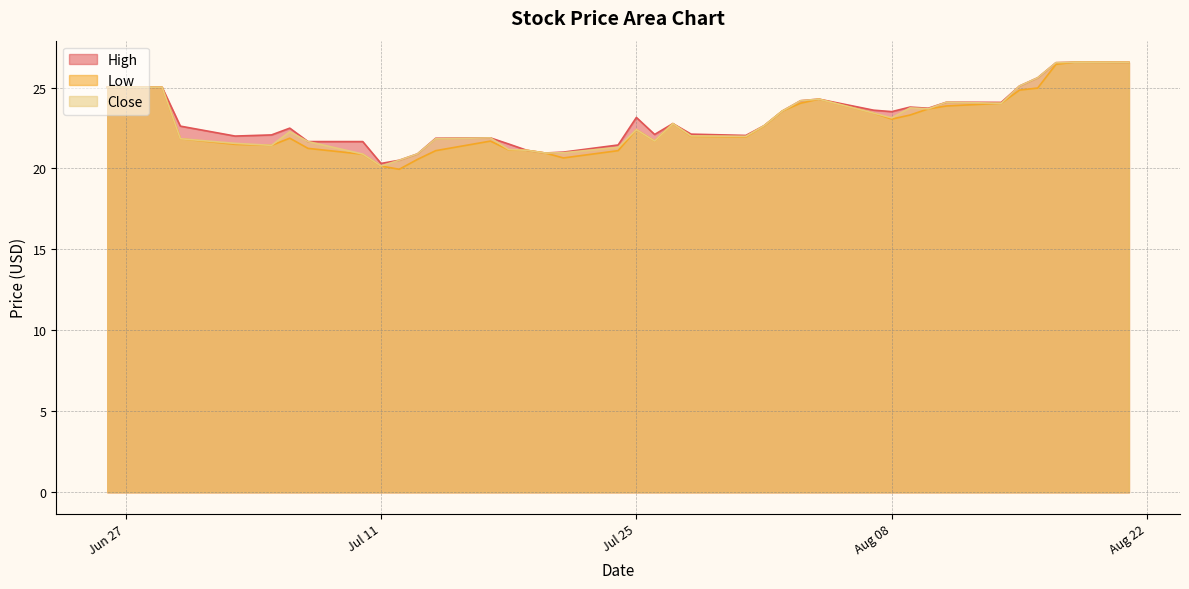

What is the approximate value of Close at 2023-08-15?

25.1